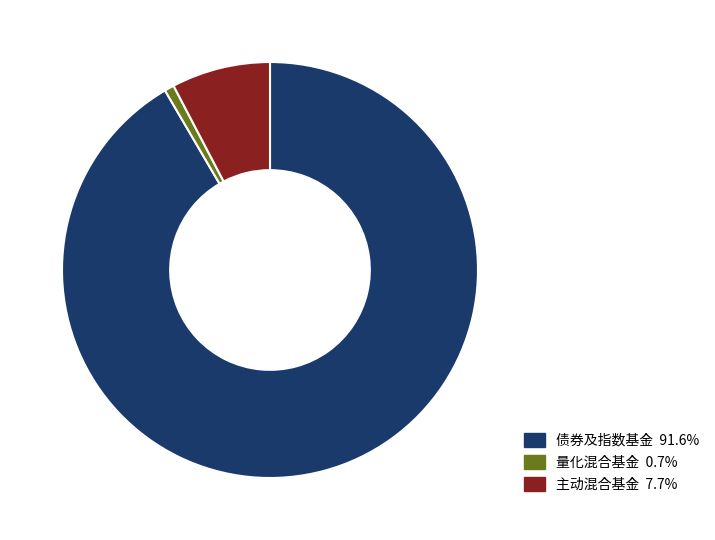

How many slices are in this pie chart?

3